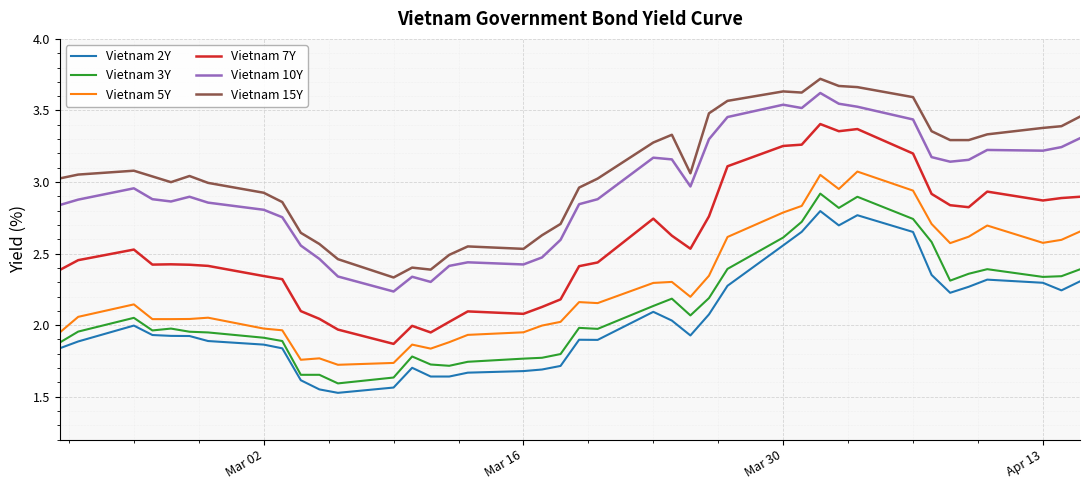

Which series has the largest range (max minus min)?

Vietnam 7Y